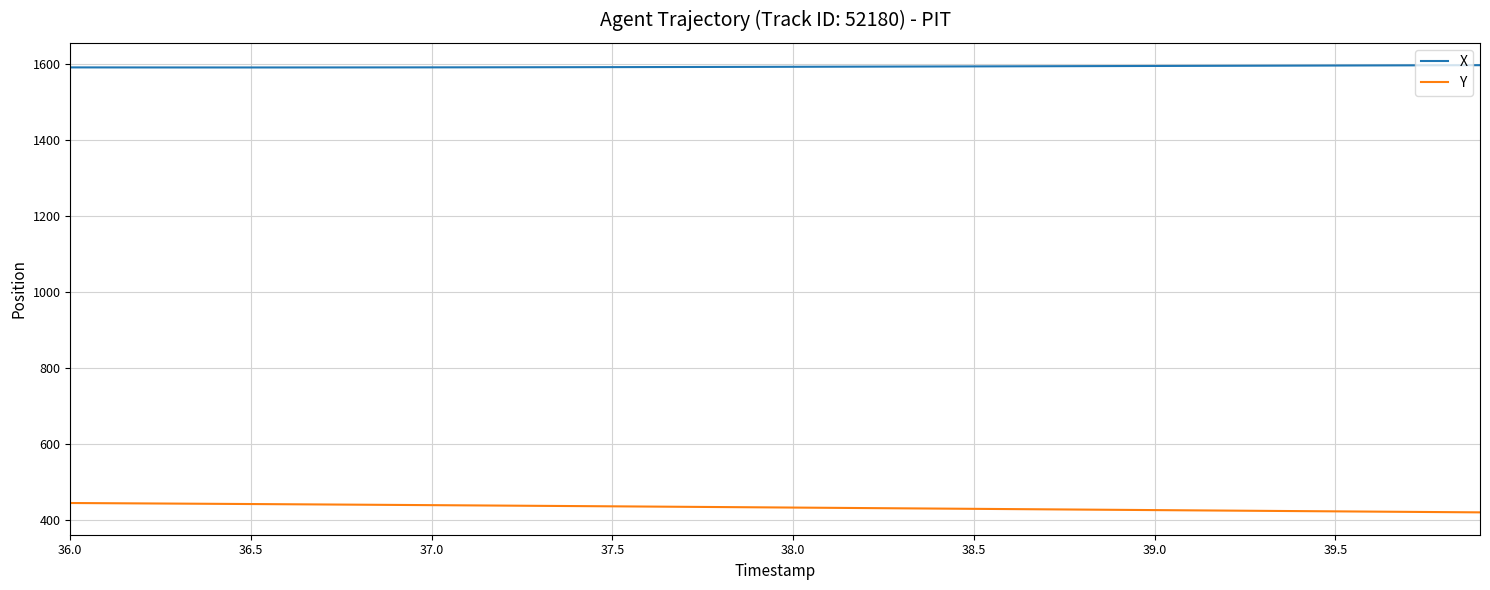

True or false: X and Y intersect in this chart.

False